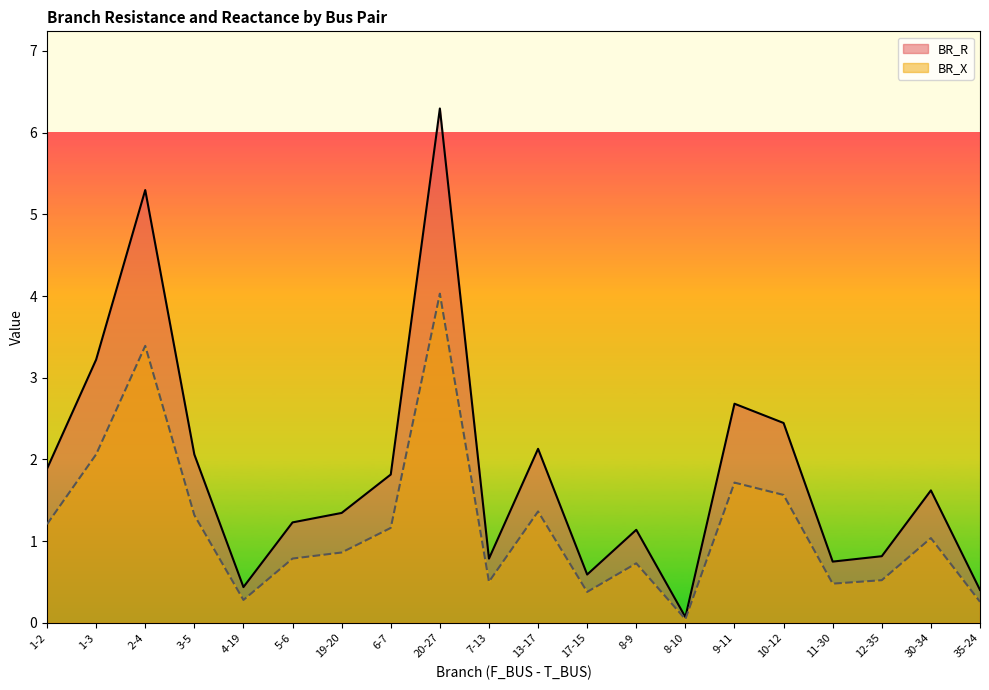

What is the difference between the second highest and minimum values in the BR_R series?

5.2